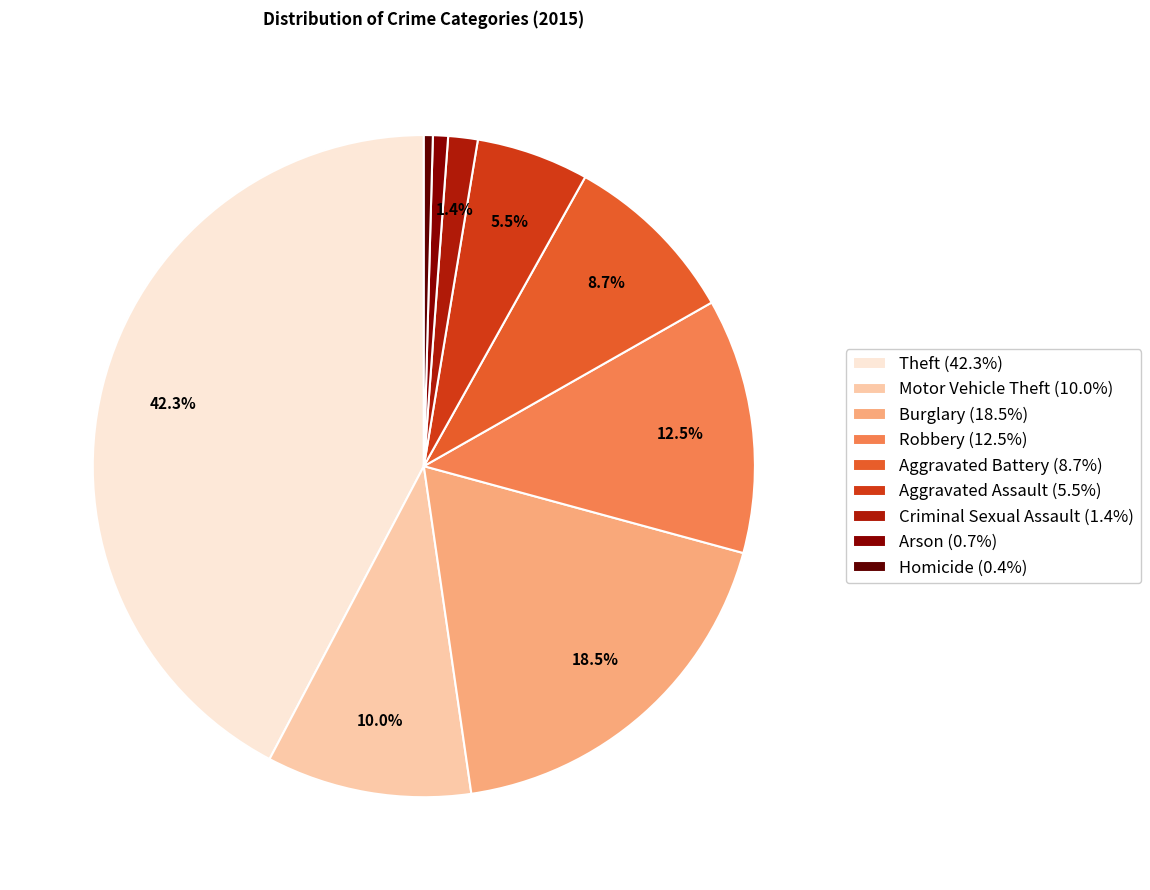

Is Robbery the majority of the pie?

No